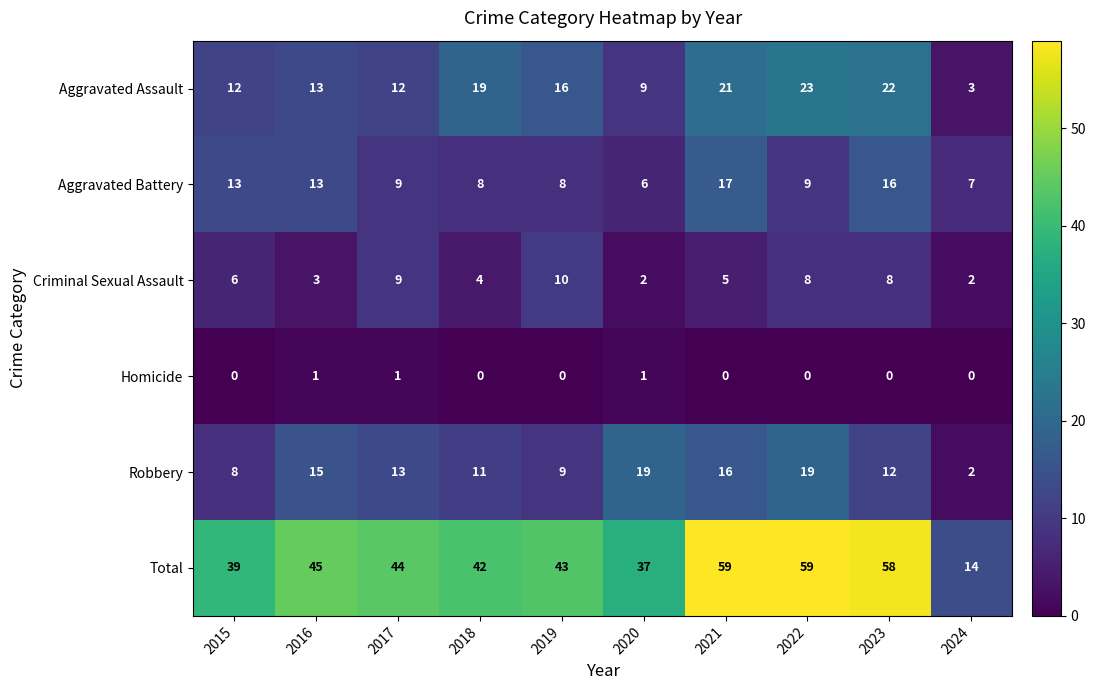

What is the total value across all series at 2021?

118